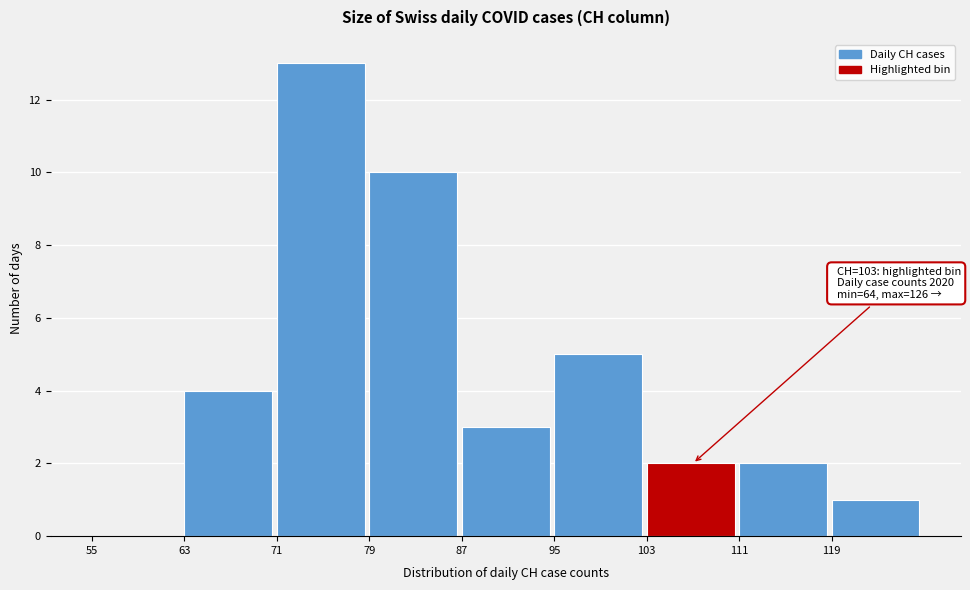

Over which range of the x-axis is the bar tallest?

71 to 79